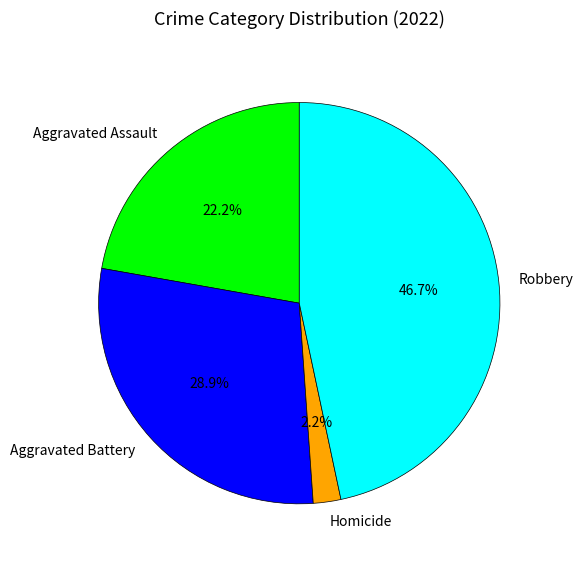

Is there a majority slice in this chart?

No